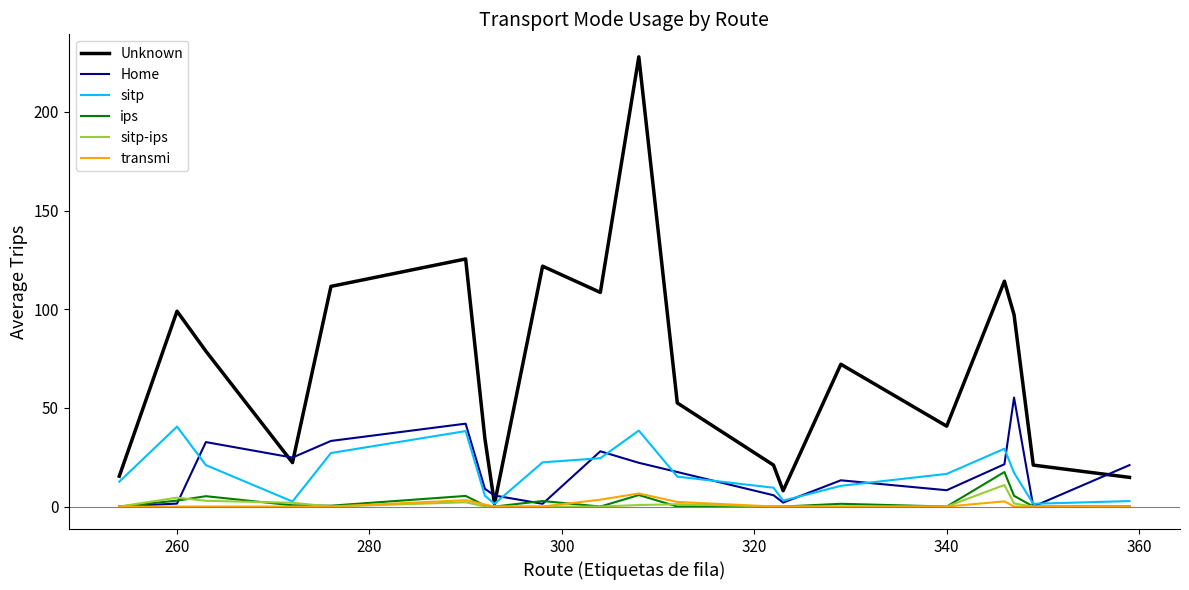

Which series has the widest spread of values?

Unknown